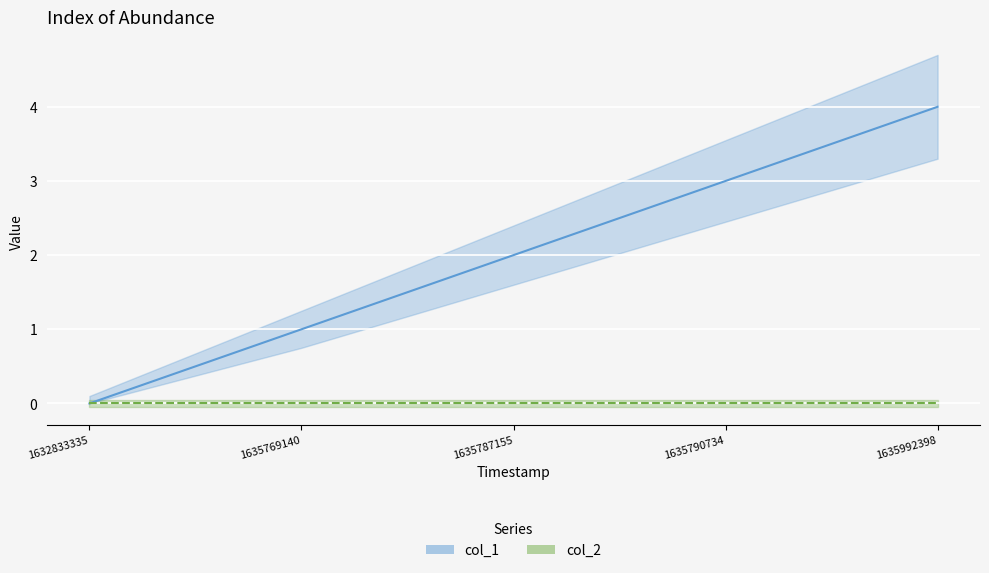

The value of col_1 at 1632833335 is 0. True or false?

True